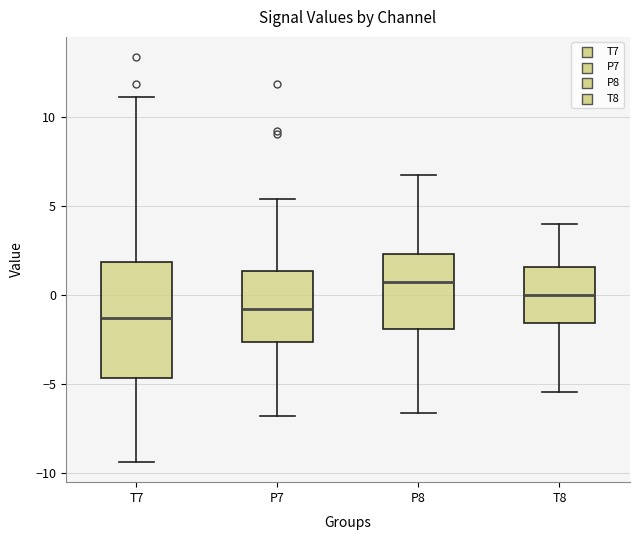

Reading left to right, transcribe this box plot: for each box, give where its median line is, the range the box spans, and where its two whiskers end, as read against the y-axis. The values are not printed on the chart, so give them approximately, as read against the axis.

T7: median -1.5, box -4.5 to 2.0, whiskers -9.5 to 11.0
P7: median -1.0, box -2.5 to 1.5, whiskers -7.0 to 5.5
P8: median 0.5, box -2.0 to 2.5, whiskers -6.5 to 7.0
T8: median 0.0, box -1.5 to 1.5, whiskers -5.5 to 4.0